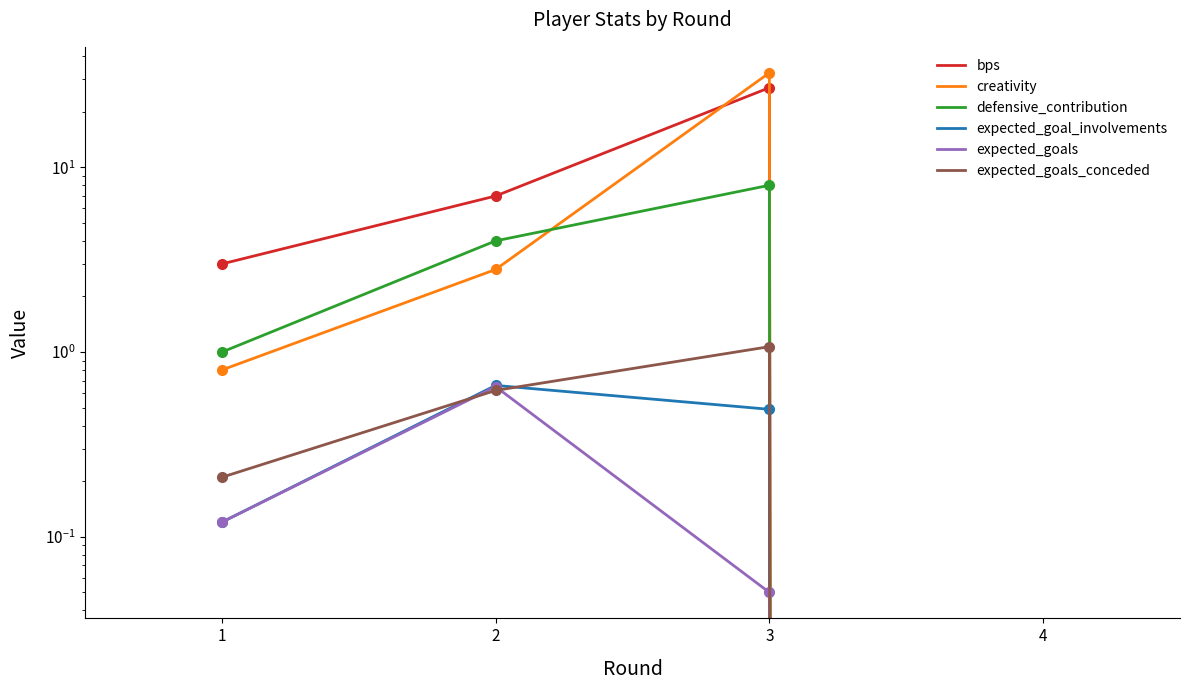

How many values in the defensive_contribution series exceed 4?

1